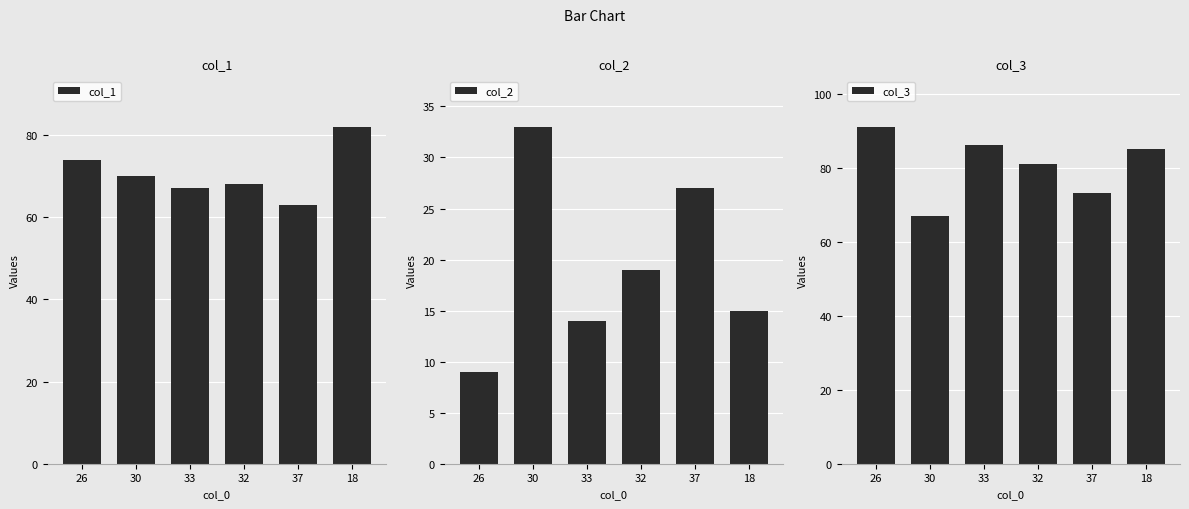

How many values in the col_2 series are below 19?

3